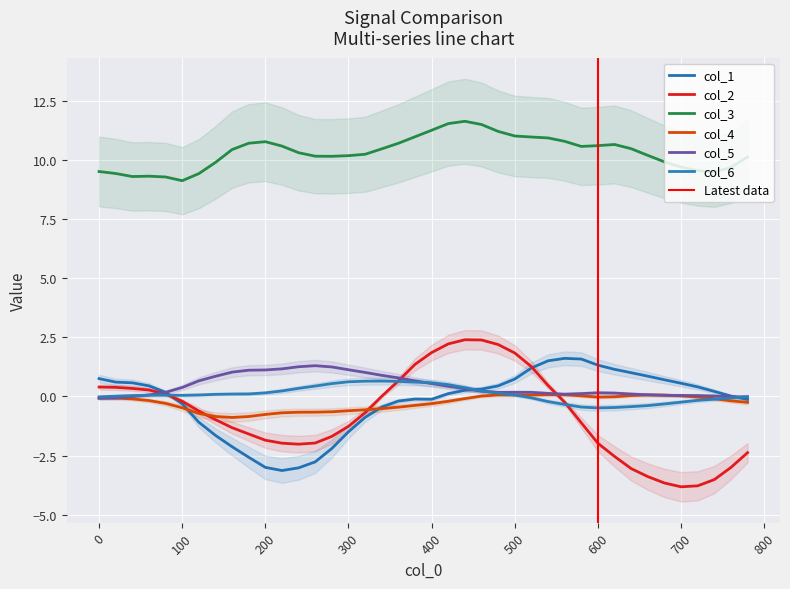

What is the minimum value for col_6?

-0.5